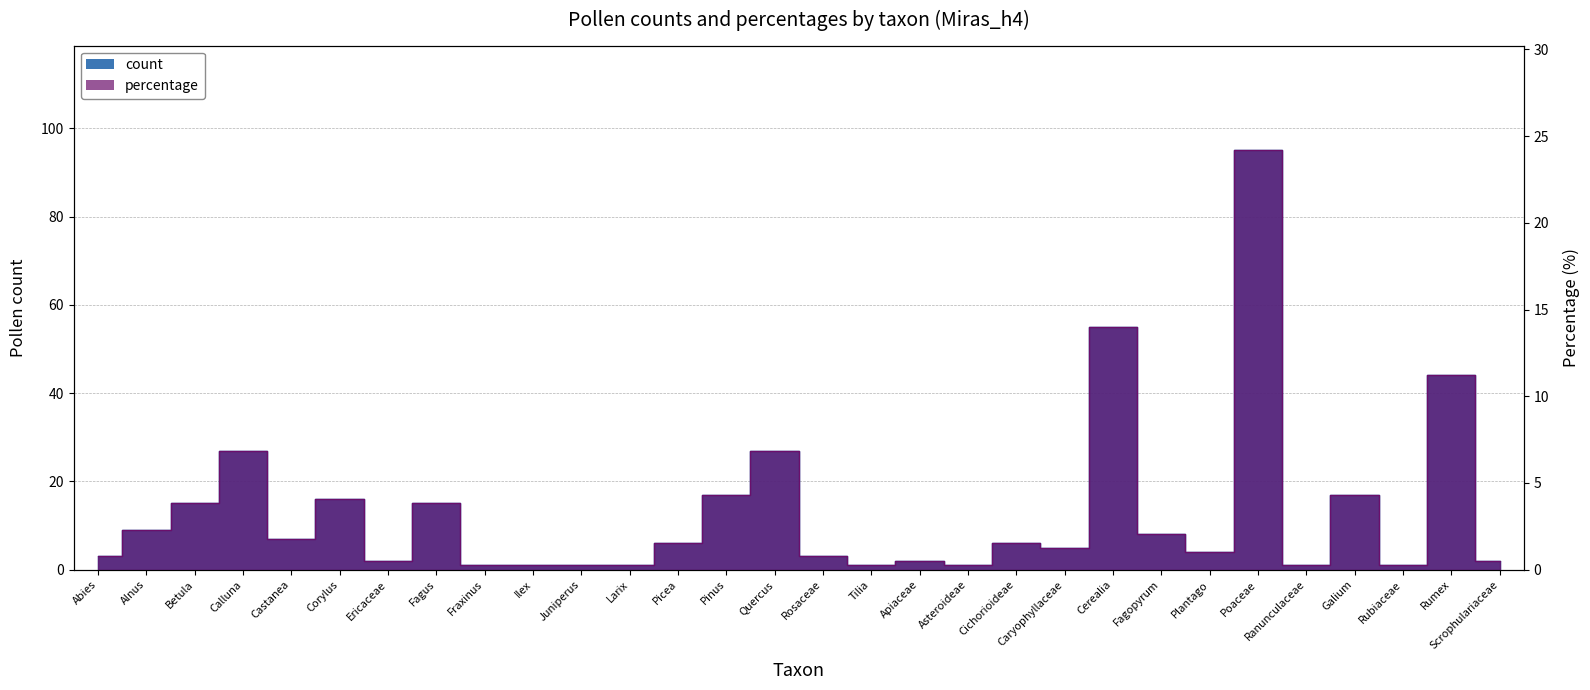

Which category has the lowest value in the count series?

Fraxinus